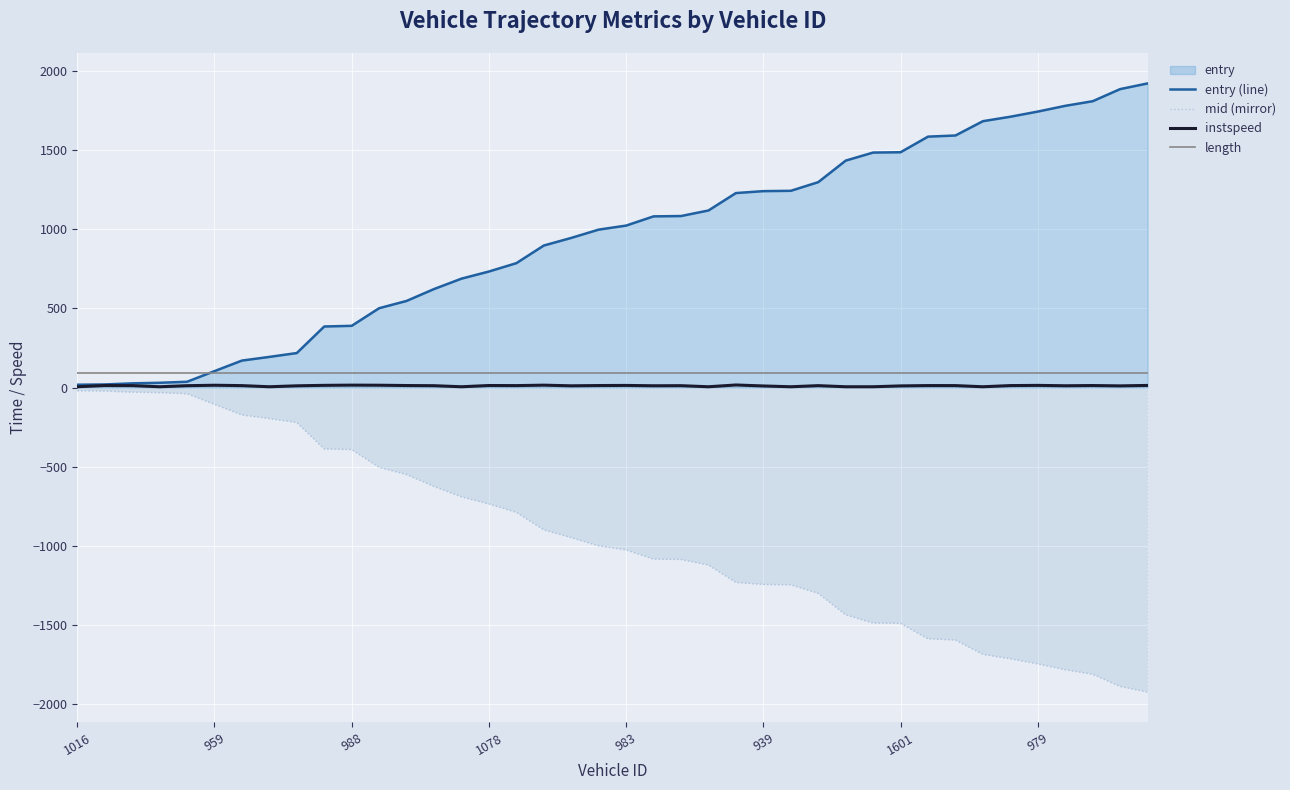

What is the maximum value for instspeed?

16.2